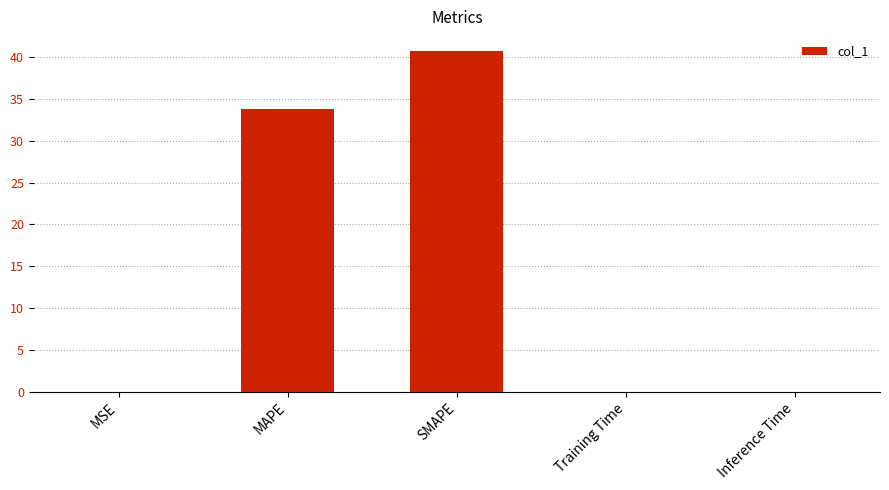

The chart shows a value of 40.7 at SMAPE. True or false?

True